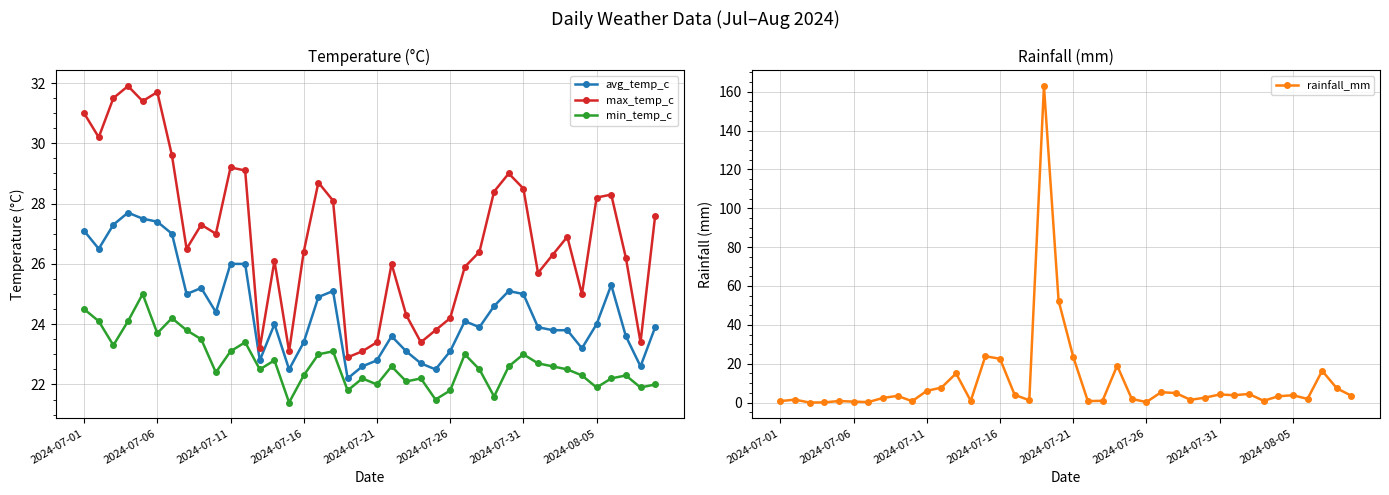

What is the total value across all series at 17?

77.5